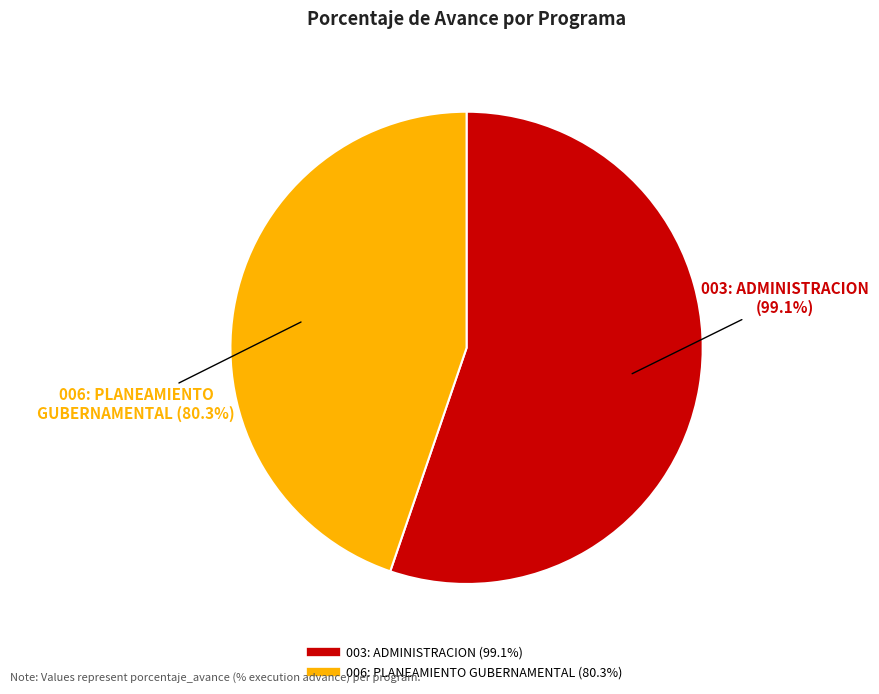

To the nearest percent, what is the average slice percentage?

50%